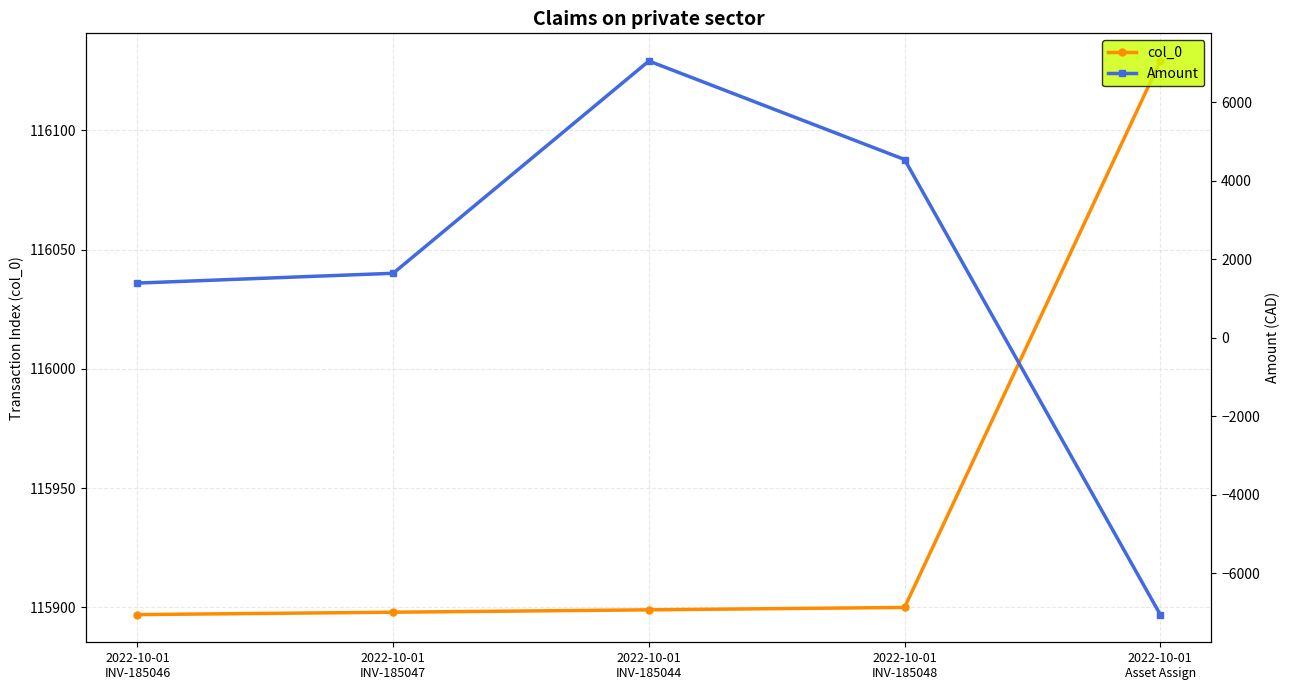

True or false: Amount and col_0 intersect in this chart.

False